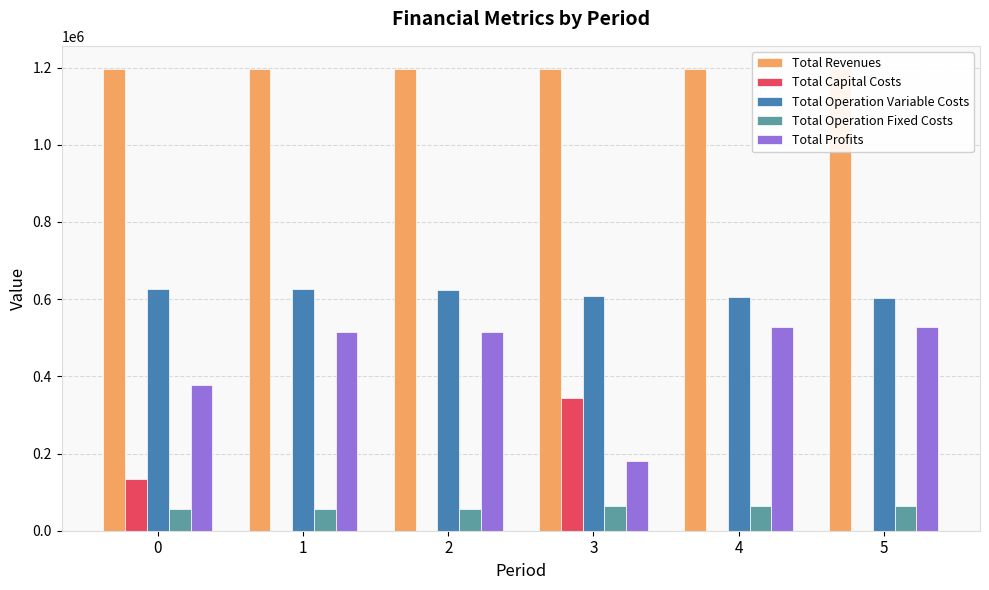

What is the average value of the Total Capital Costs series?

79461.3